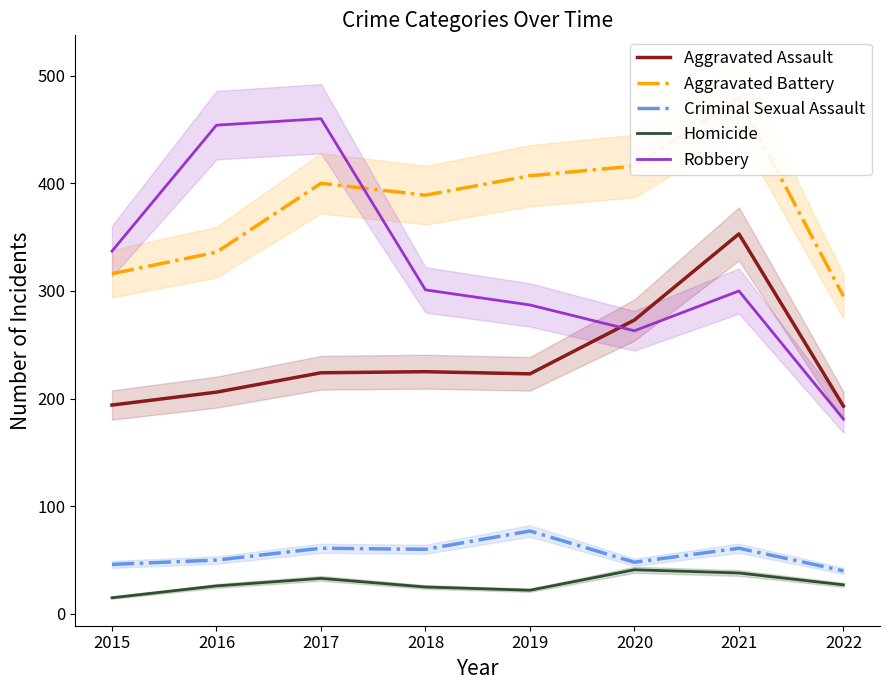

What is the difference between the highest and lowest values at 2015?

322